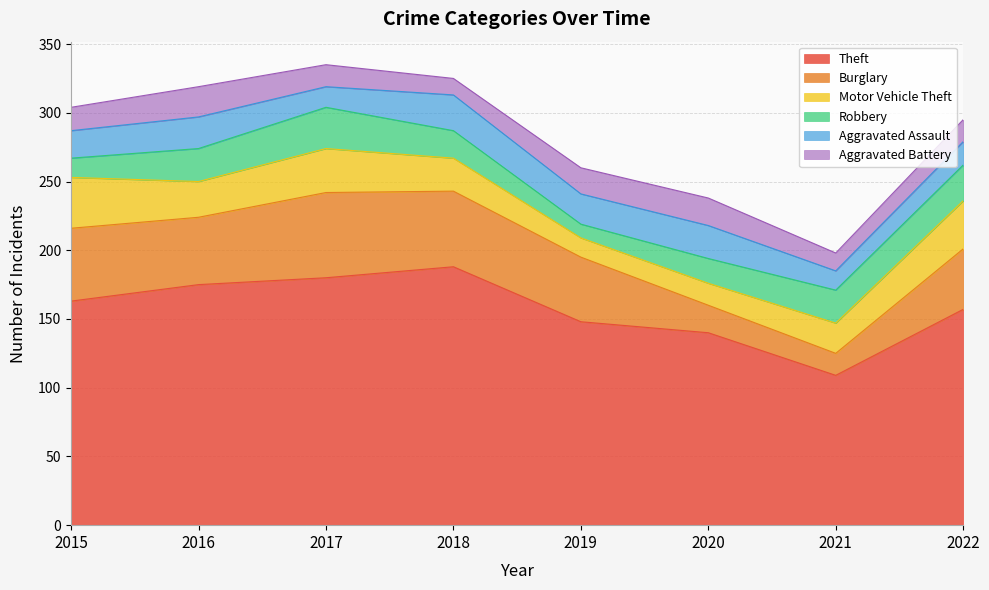

Read the Motor Vehicle Theft value at 2021, to the nearest 10.

20